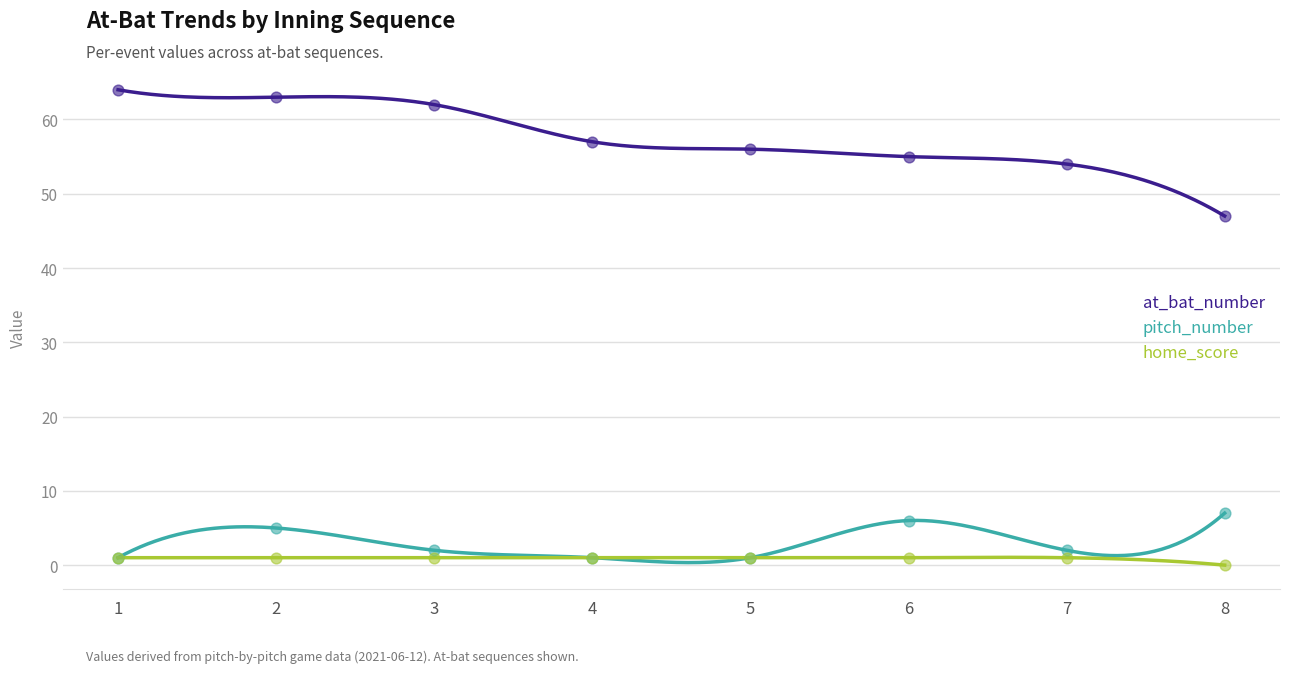

At which category is the sum across all series the highest?

2